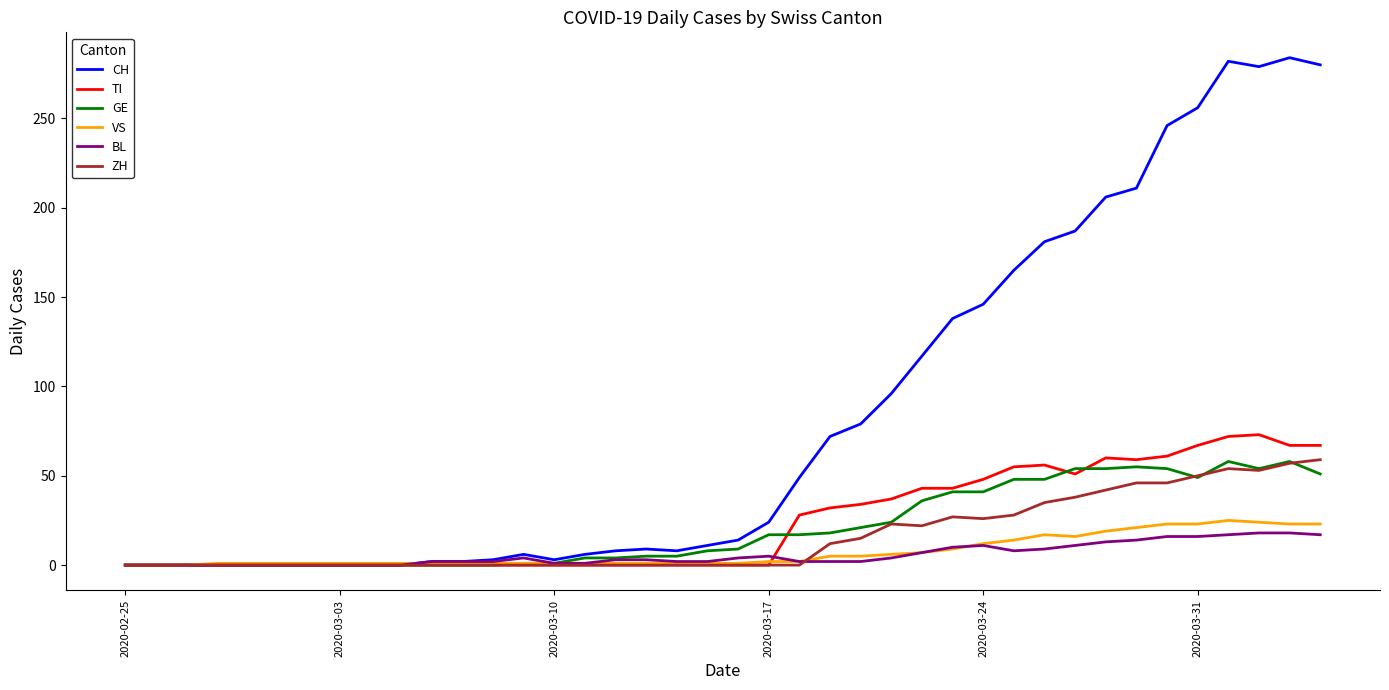

What is the maximum value shown in the chart?

284